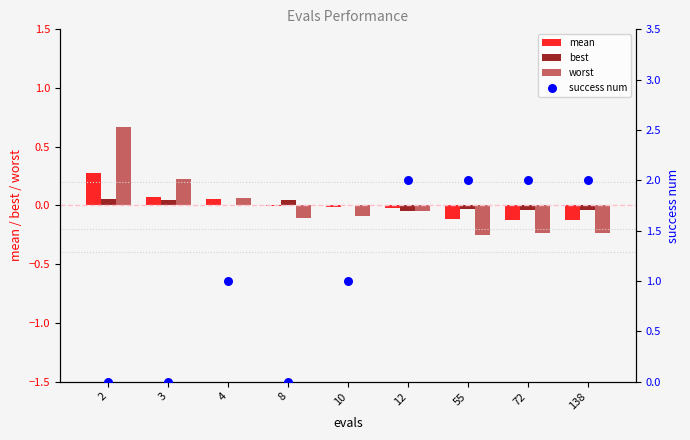

What is the total value across all series at 8?

-0.1